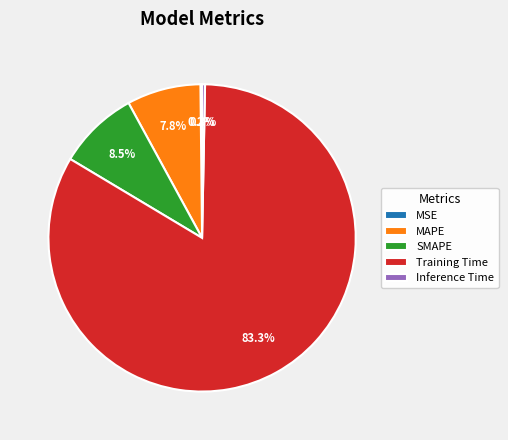

To the nearest percent, what is the average slice percentage?

20%